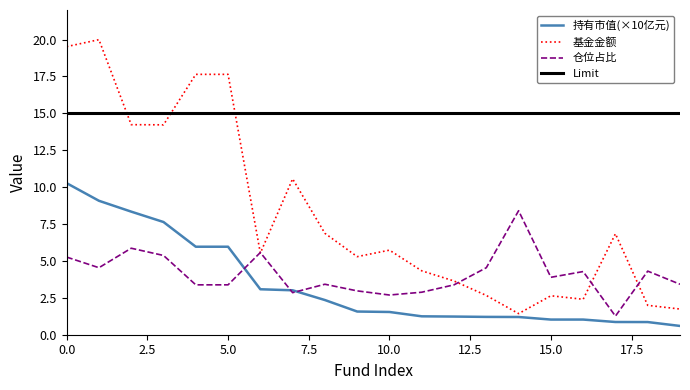

What is the highest value of the 仓位占比 series?

8.4